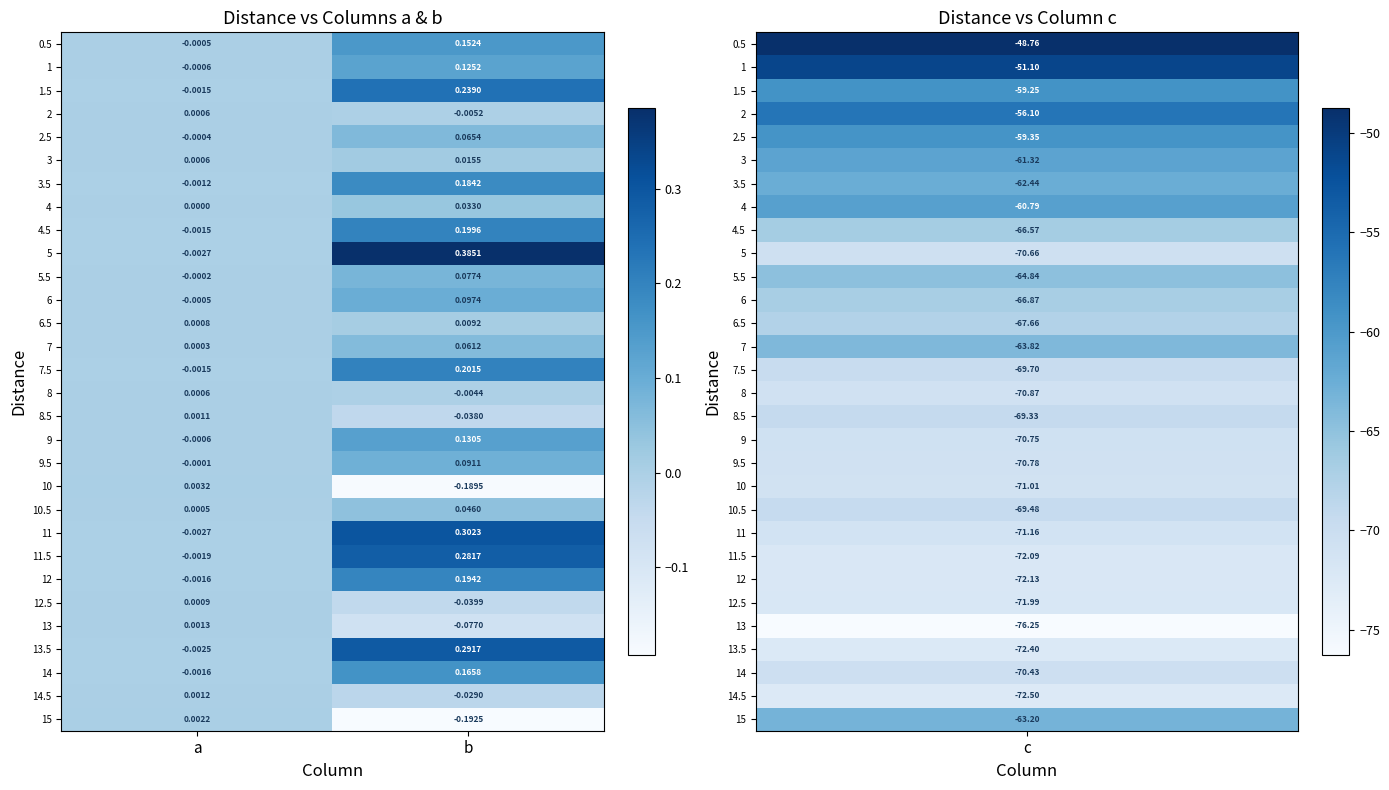

Rank the categories by 2.5 value from lowest to highest.

a, b